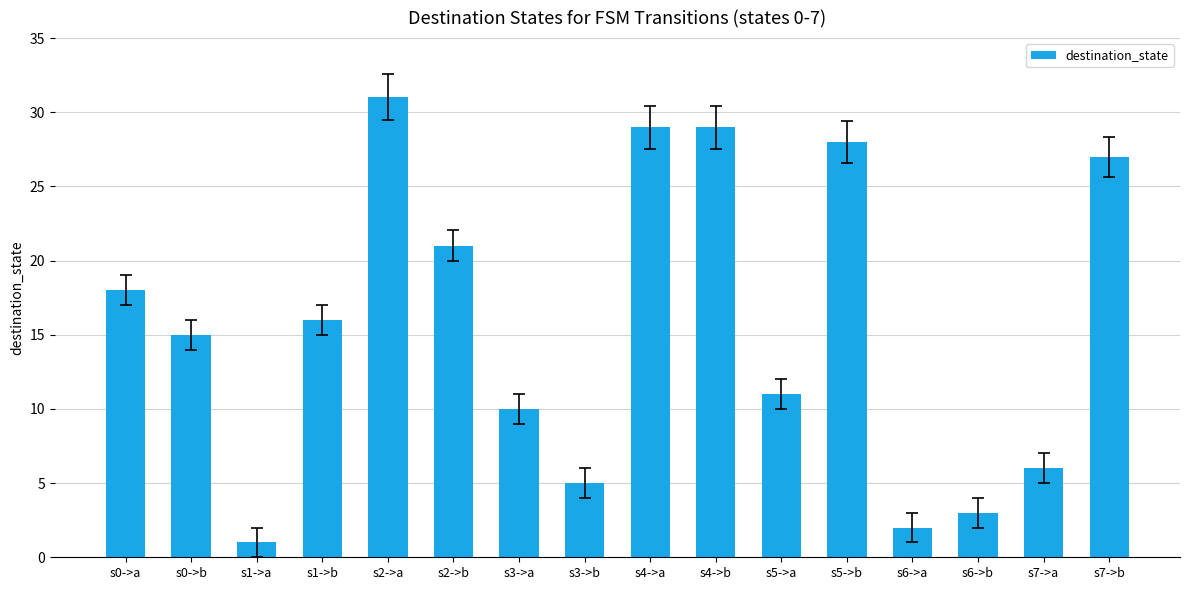

What is the label of the 10th bar from the left?

s4->b